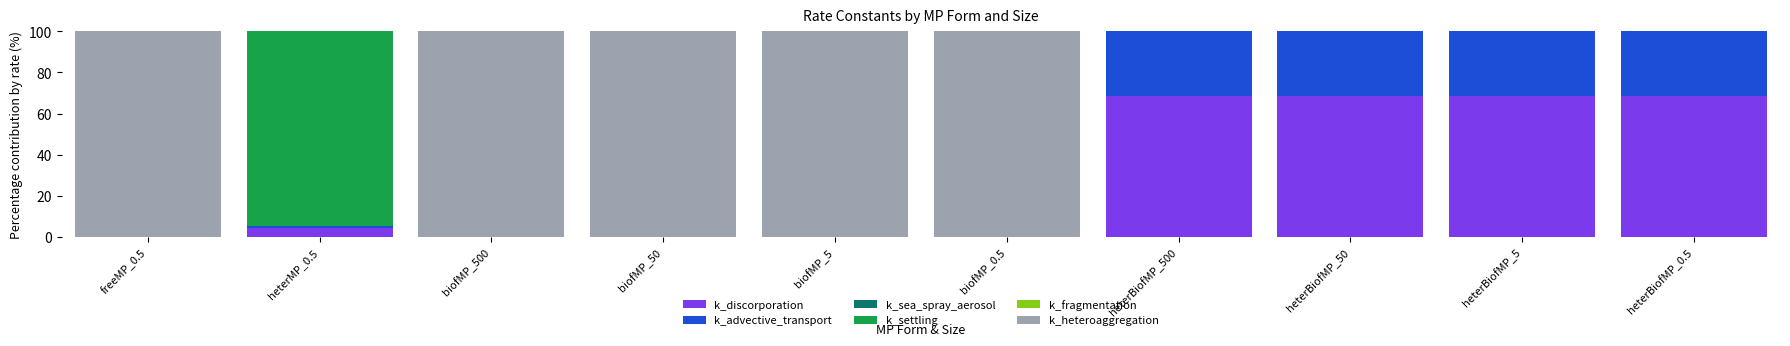

What is the maximum value for k_discorporation?

68.6